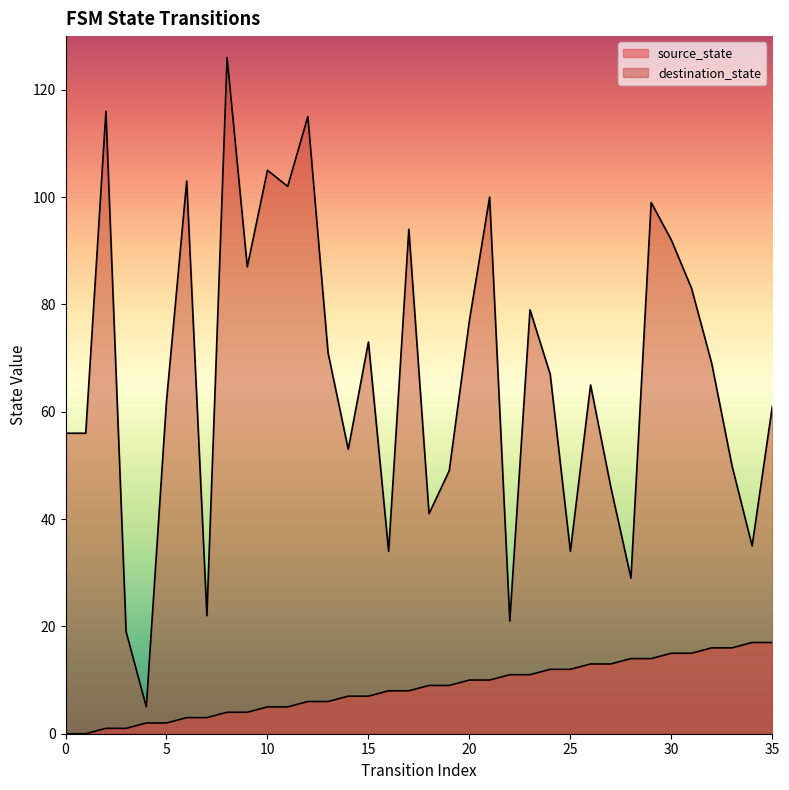

True or false: source_state and destination_state intersect in this chart.

False